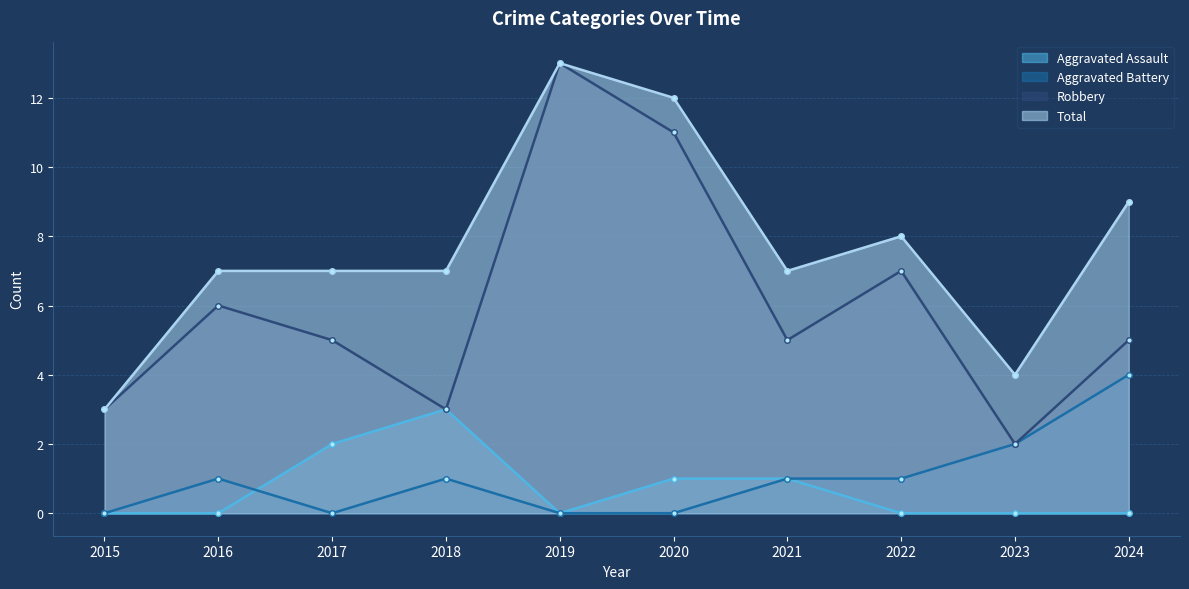

Reading left to right, extract all data points from this chart.

Aggravated Assault: 0	0	2	3	0	1	1	0	0	0
Aggravated Battery: 0	1	0	1	0	0	1	1	2	4
Robbery: 3	6	5	3	13	11	5	7	2	5
Total: 3	7	7	7	13	12	7	8	4	9